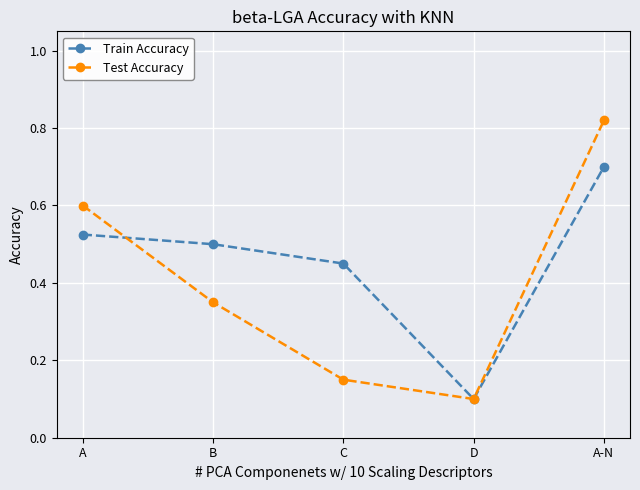

At how many categories does at least one series exceed 0?

5